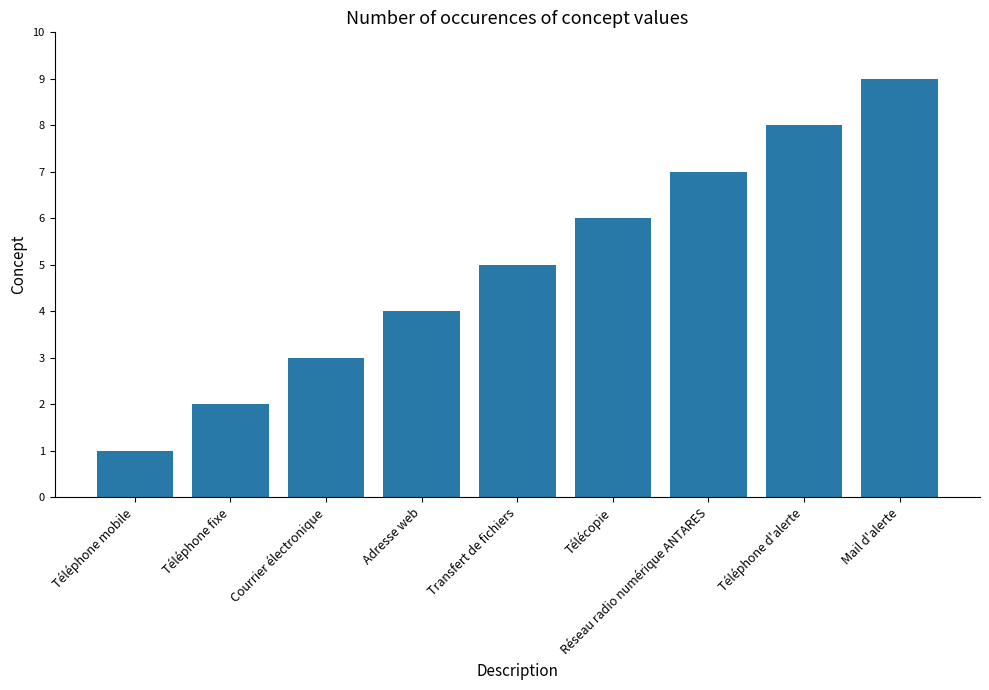

Is it true that the value at Mail d'alerte is 2?

False